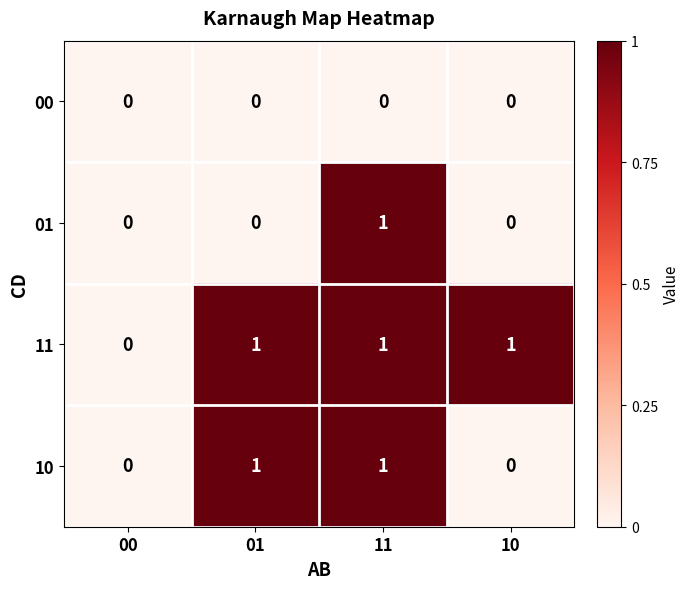

Rank the series by their average value, from highest to lowest.

11, 10, 01, 00